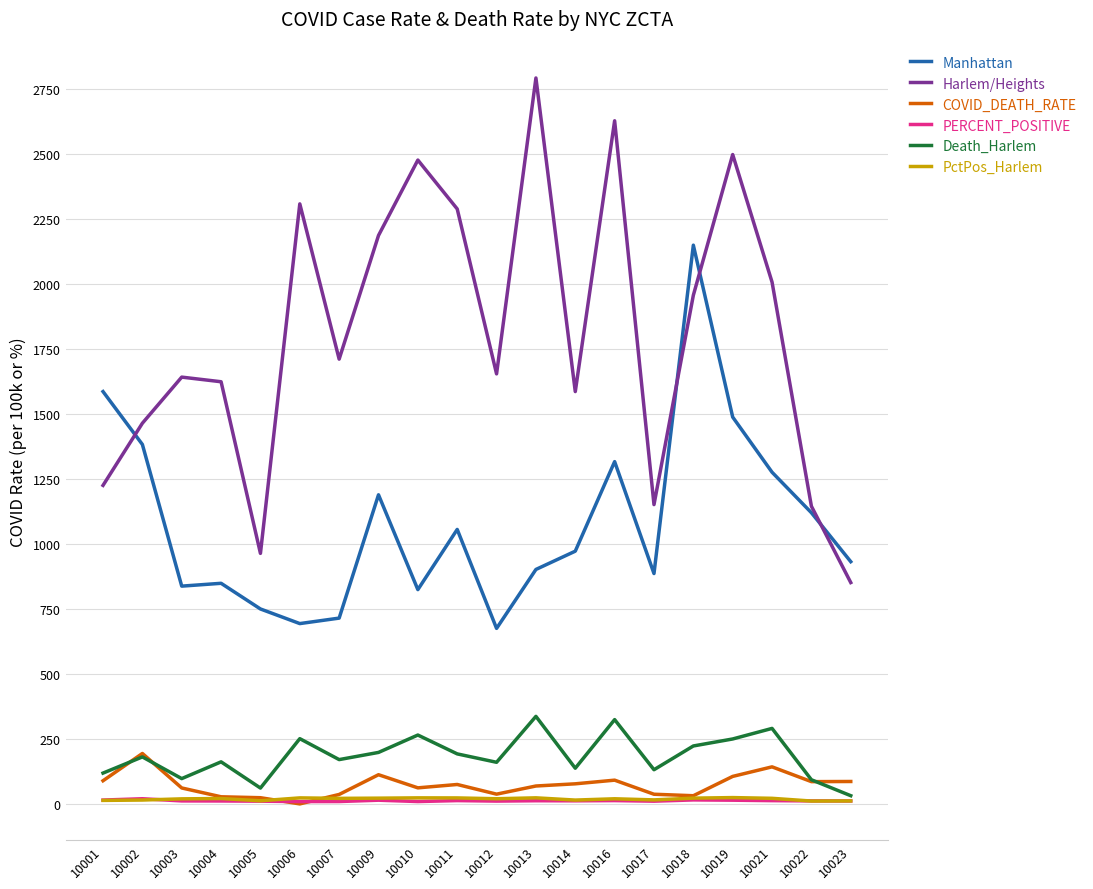

True or false: PERCENT_POSITIVE has a value of 8.9 at 10006.

True